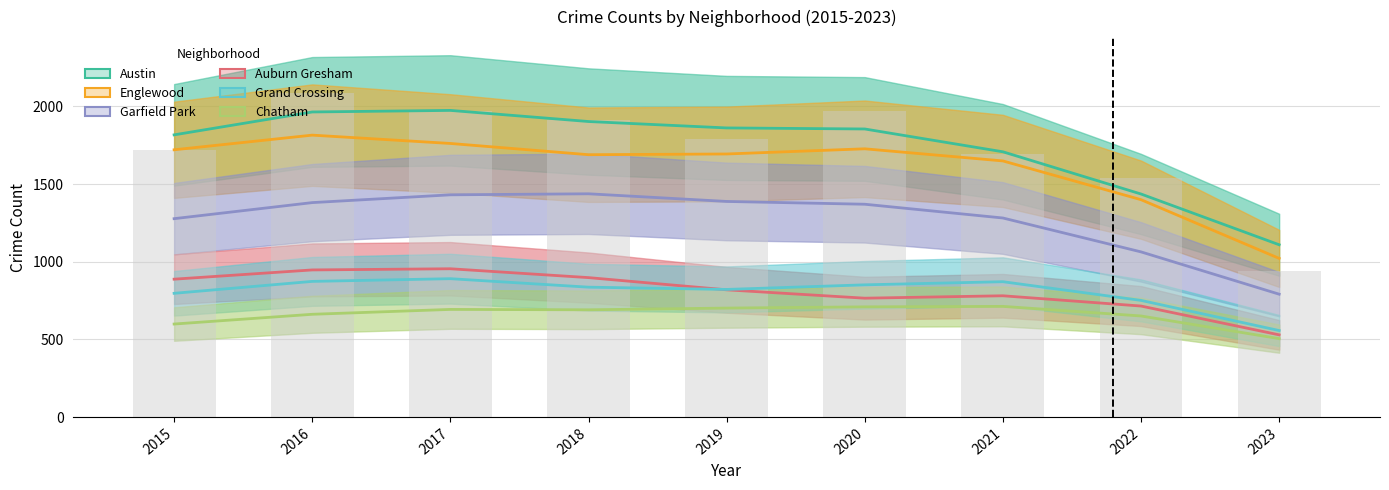

Between 2021 and 2018, which is larger?

2018